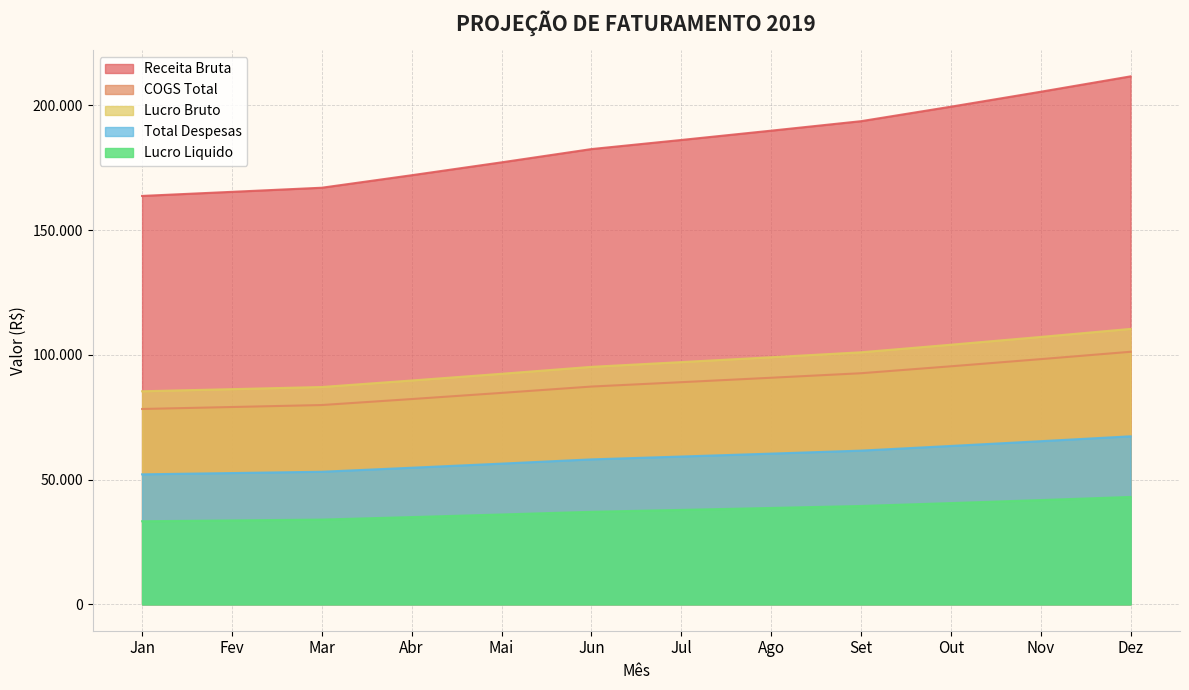

Where is Receita Bruta nearest to the value 187665?

Jul